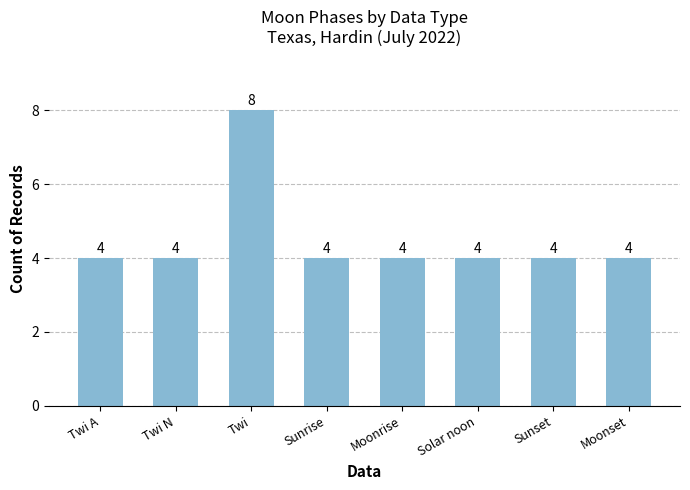

What is the label of the 2nd bar from the left?

Twi N